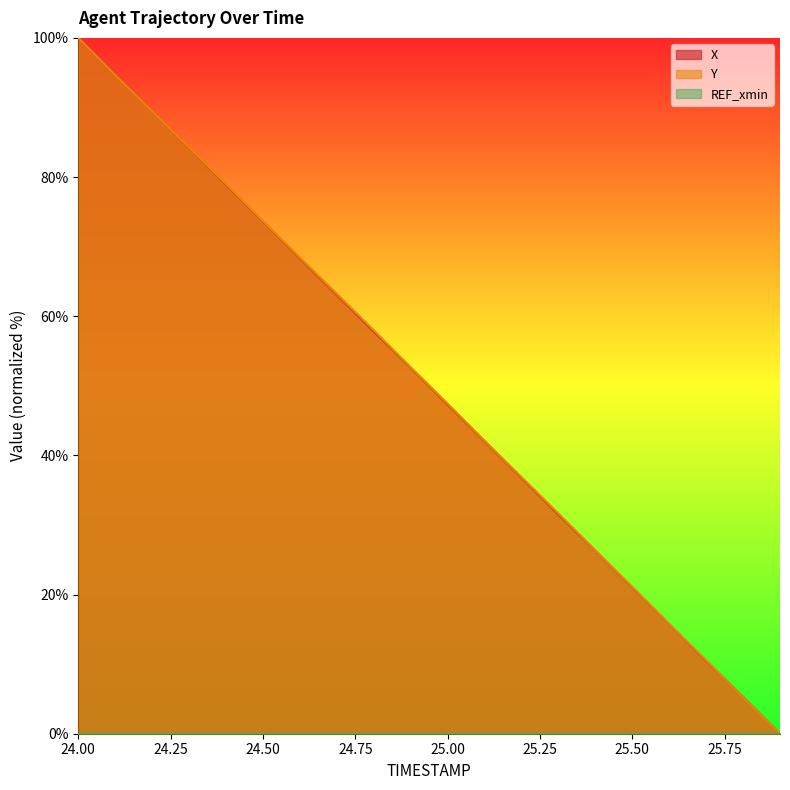

At which label does X first exceed 52?

24.00